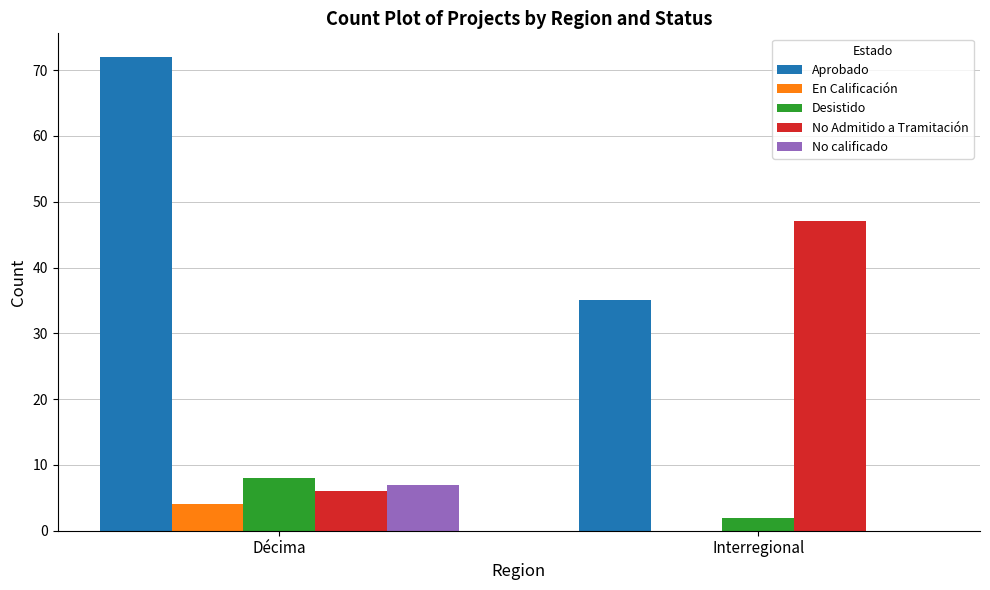

The value of Aprobado at Décima is 72. True or false?

True